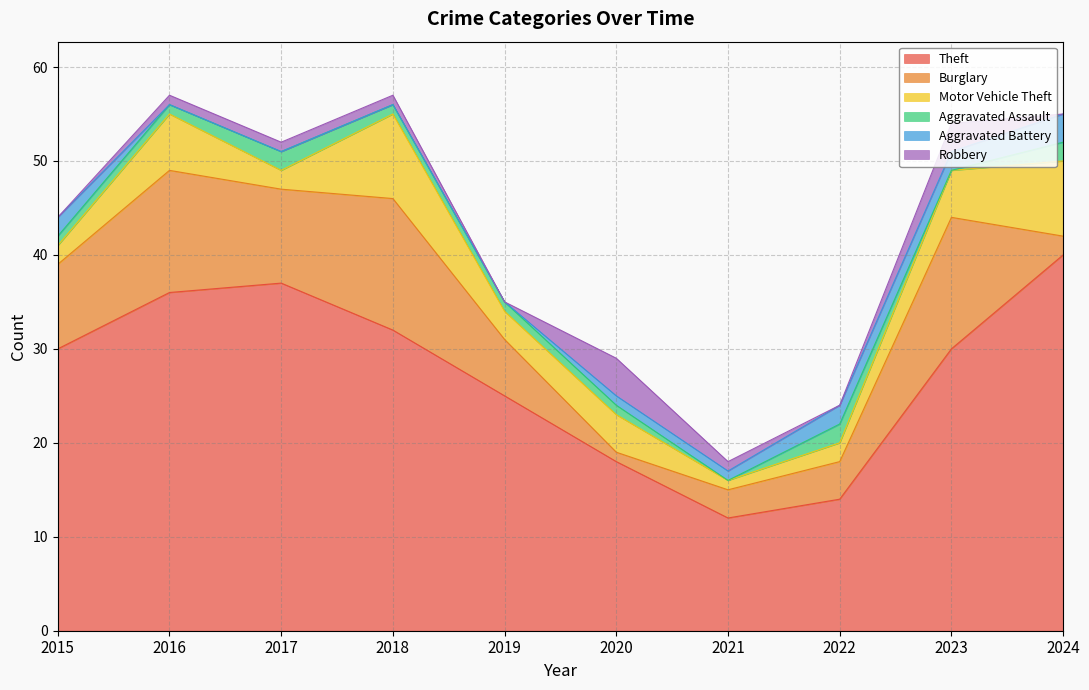

True or false: Aggravated Battery has a value of 3 at 2015.

False